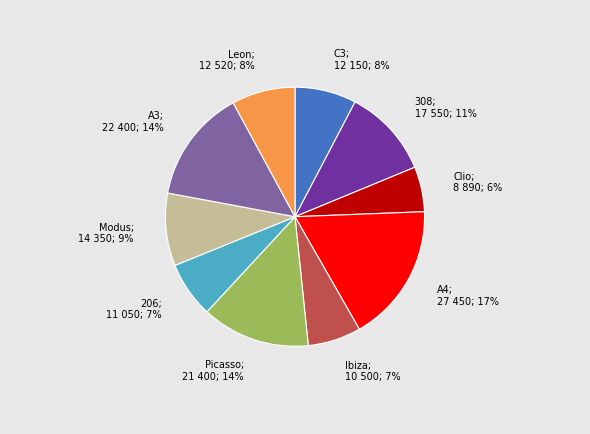

Count the number of slices in the pie.

10